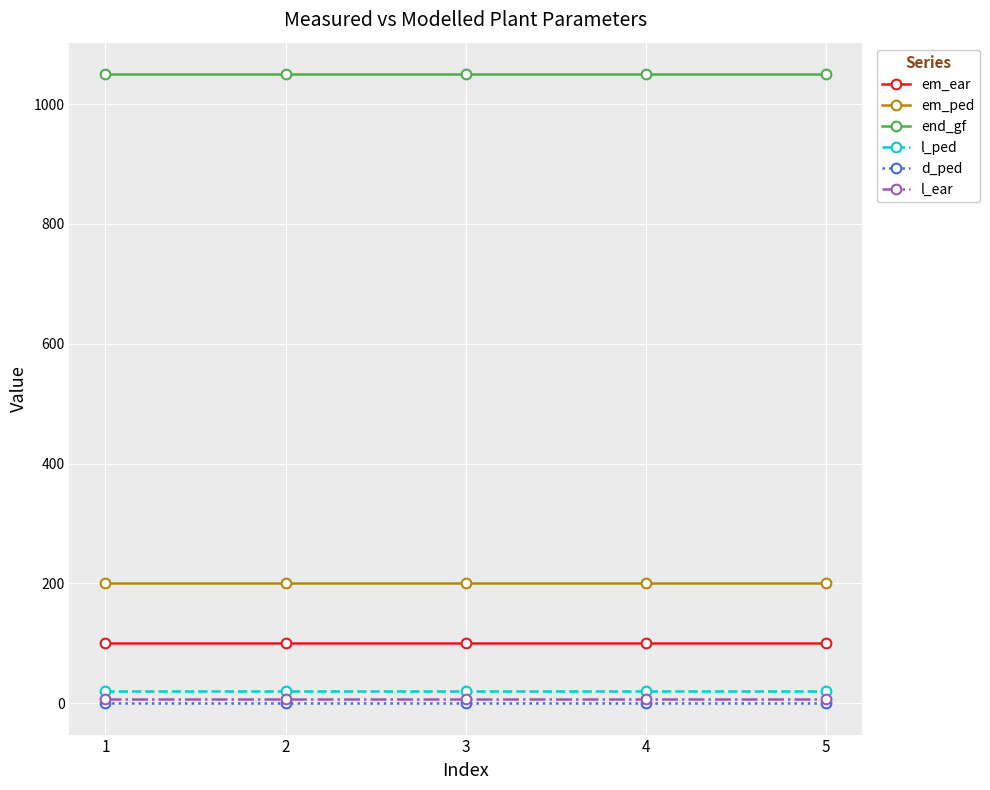

What is the sum of all l_ear values?

36.9